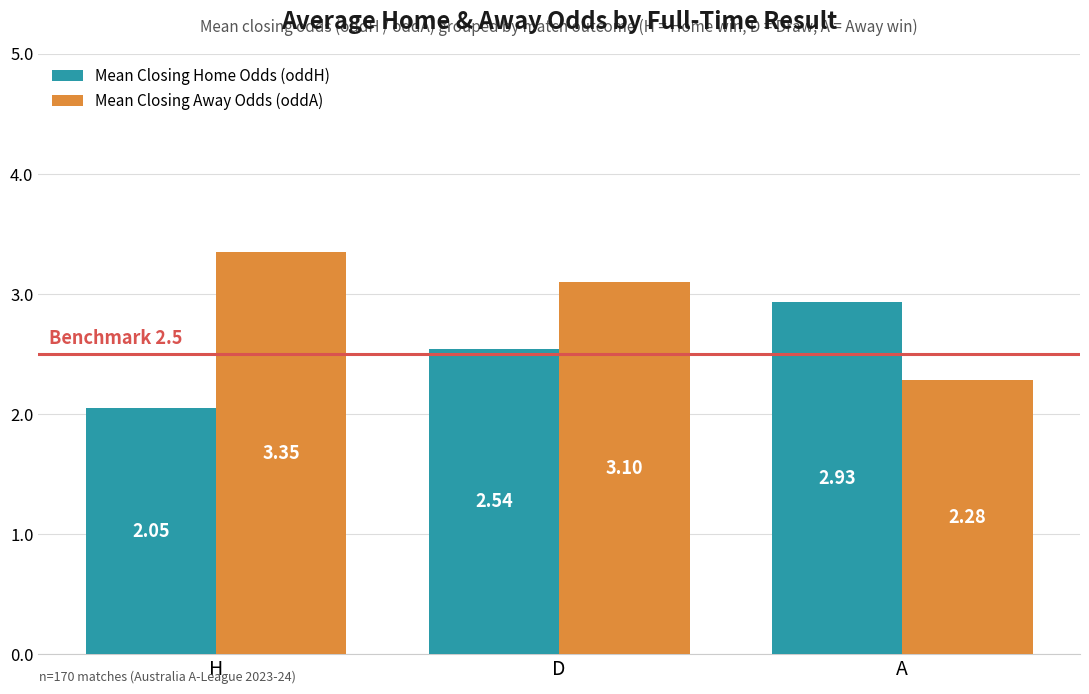

Rank the series by their maximum value, from highest to lowest.

Mean Closing Away Odds (oddA), Mean Closing Home Odds (oddH)